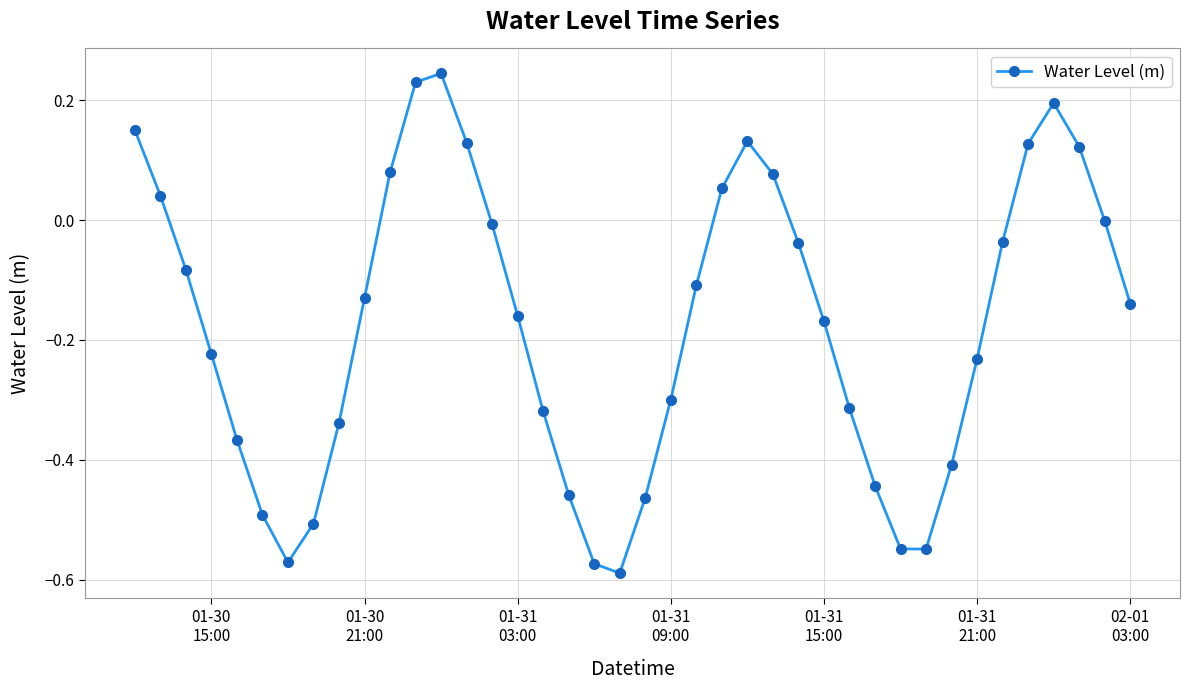

How many lines are shown in the chart?

1